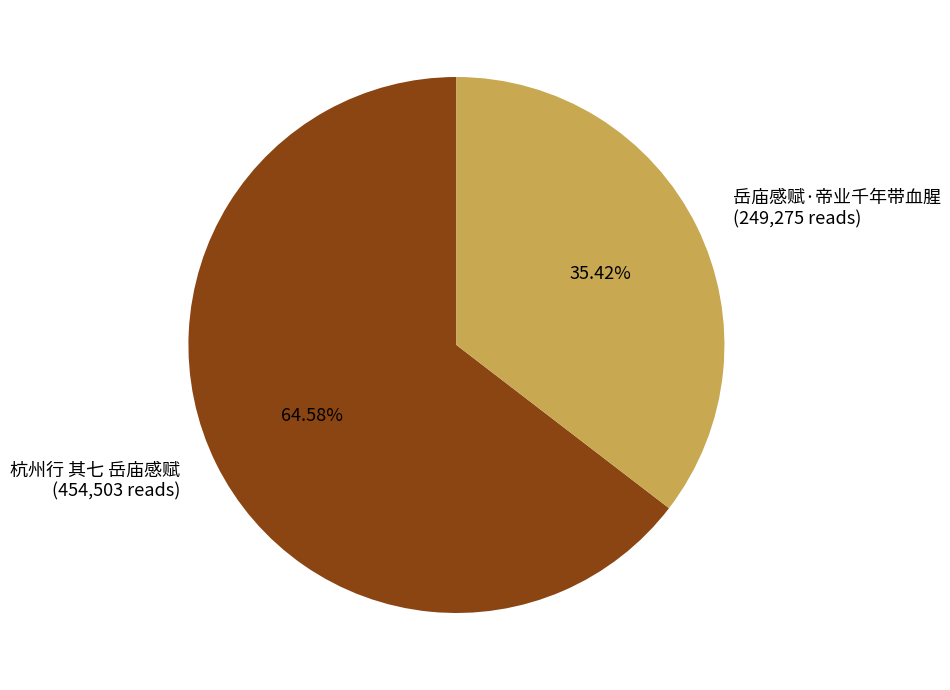

Does 杭州行 其七 岳庙感赋 represent more than half of the total?

Yes